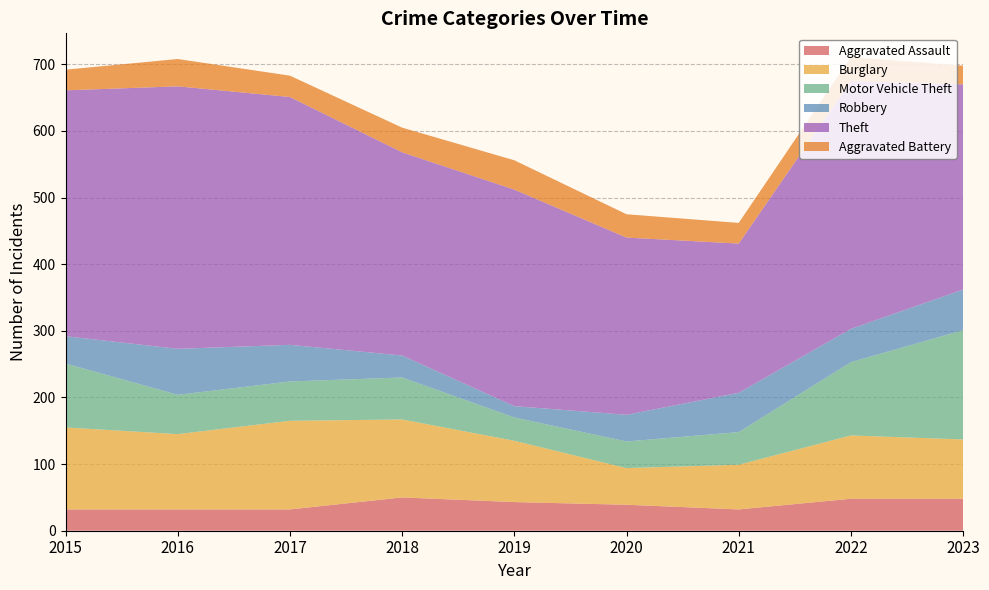

Reading left to right, extract all data points from this chart.

Aggravated Assault: 32	32	32	50	43	39	32	48	48
Burglary: 123	113	133	117	92	55	67	95	89
Motor Vehicle Theft: 96	59	59	63	35	40	49	110	164
Robbery: 41	69	55	33	17	40	59	50	61
Theft: 369	394	372	305	325	266	224	372	308
Aggravated Battery: 31	41	32	37	44	35	31	36	28